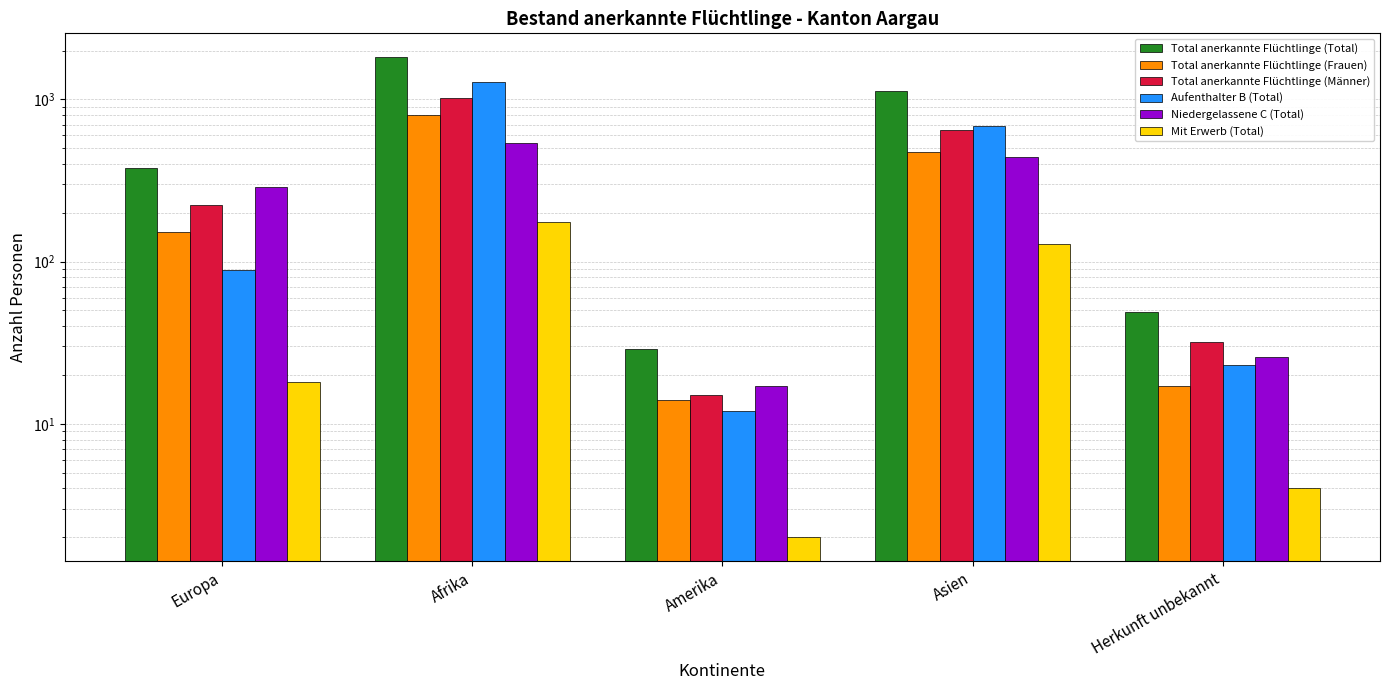

How many data points does each series have?

5